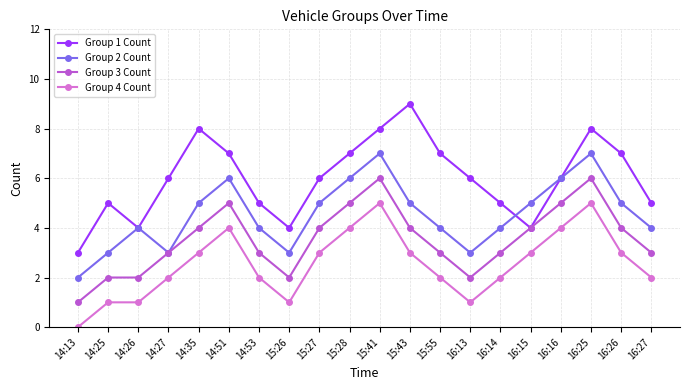

What is the approximate value of Group 4 Count at 15:55?

2